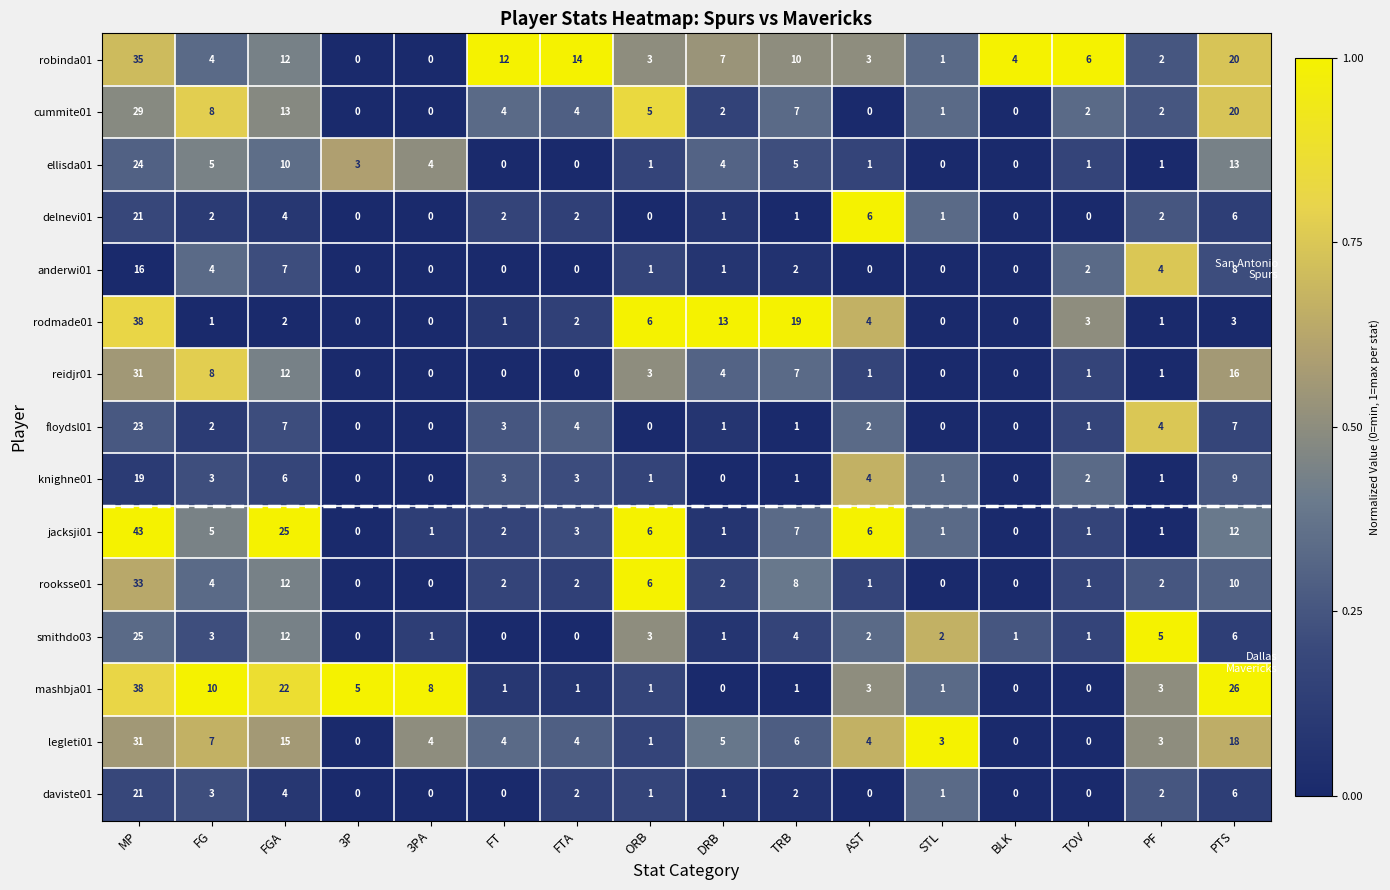

What is the highest value of the anderwi01 series?

16